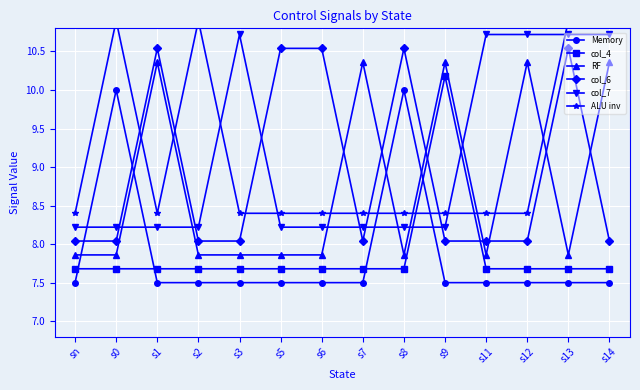

What is the label of the 2nd point from the right?

s13